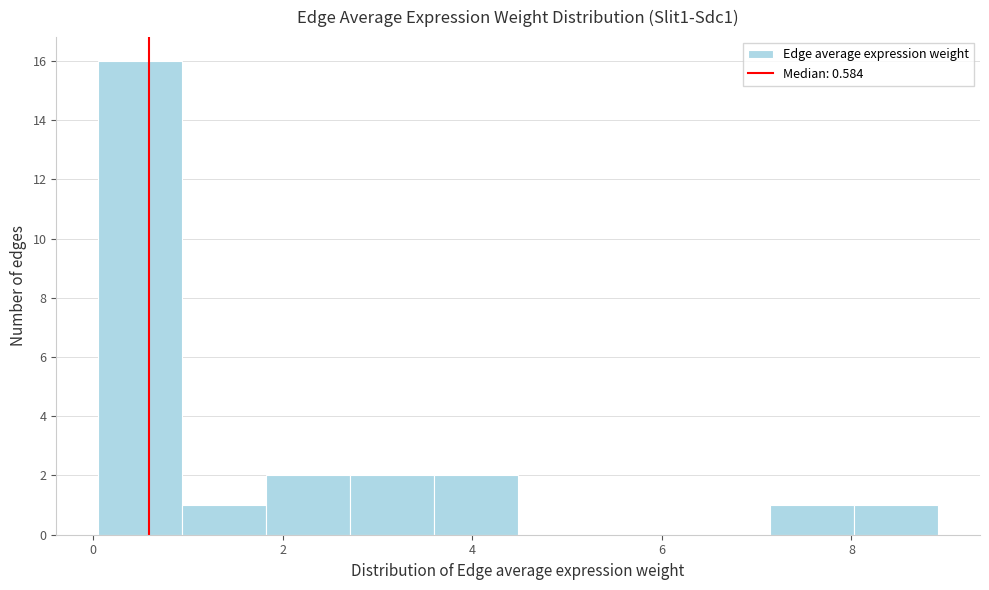

How tall is the bar that spans 2.8 to 3.6 on the x-axis? Neither the bar edges nor the heights are printed on the chart, so give them approximately, as read against the axes.

2